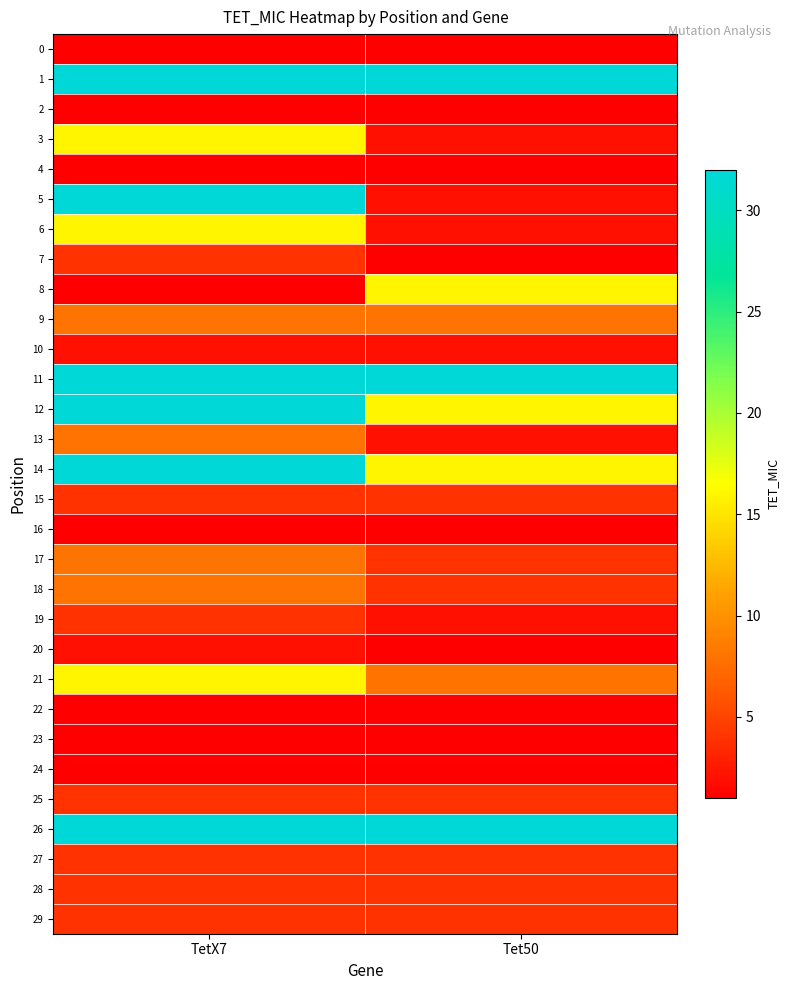

Reading left to right, what are all the values shown in this chart?

0: TetX7=1	Tet50=1
1: TetX7=32	Tet50=32
2: TetX7=1	Tet50=1
3: TetX7=16	Tet50=2
4: TetX7=1	Tet50=1
5: TetX7=32	Tet50=2
6: TetX7=16	Tet50=2
7: TetX7=4	Tet50=1
8: TetX7=1	Tet50=16
9: TetX7=8	Tet50=8
10: TetX7=2	Tet50=2
11: TetX7=32	Tet50=32
12: TetX7=32	Tet50=16
13: TetX7=8	Tet50=2
14: TetX7=32	Tet50=16
15: TetX7=4	Tet50=4
16: TetX7=1	Tet50=1
17: TetX7=8	Tet50=4
18: TetX7=8	Tet50=4
19: TetX7=4	Tet50=2
20: TetX7=2	Tet50=1
21: TetX7=16	Tet50=8
22: TetX7=1	Tet50=1
23: TetX7=1	Tet50=1
24: TetX7=1	Tet50=1
25: TetX7=4	Tet50=4
26: TetX7=32	Tet50=32
27: TetX7=4	Tet50=4
28: TetX7=4	Tet50=4
29: TetX7=4	Tet50=4